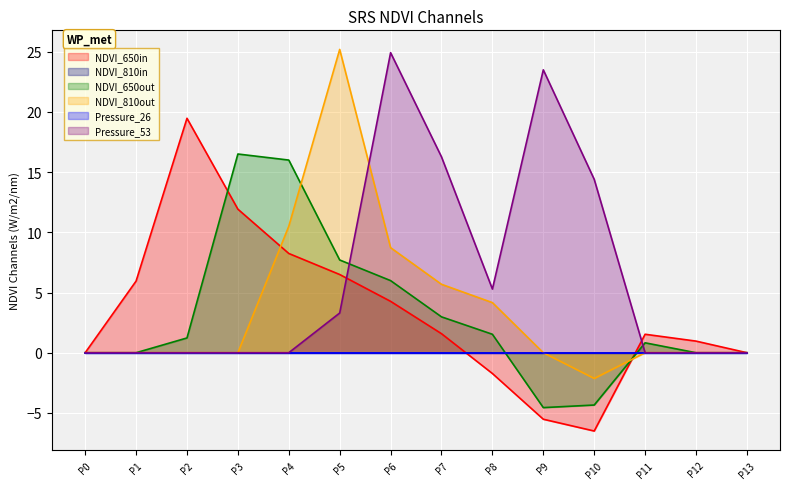

Does the chart display data point markers on the line(s)?

No